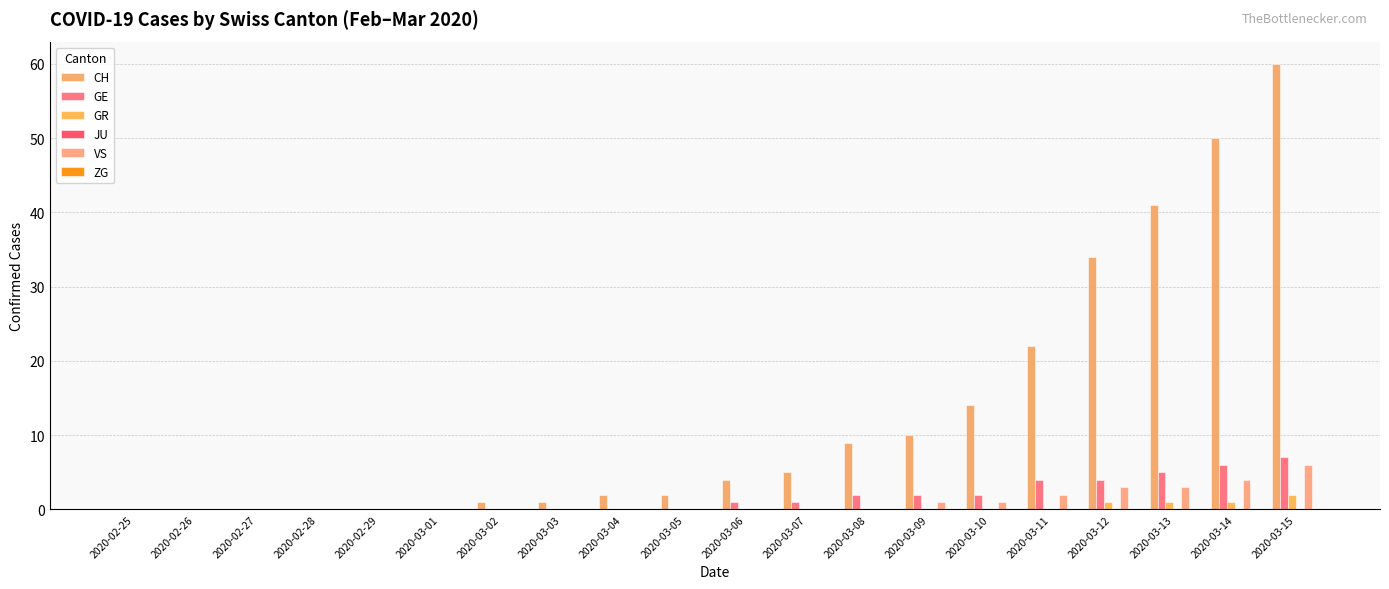

Reading right to left, list all the values displayed in this chart.

CH: 60	50	41	34	22	14	10	9	5	4	2	2	1	1	0	0	0	0	0	0
GE: 7	6	5	4	4	2	2	2	1	1	0	0	0	0	0	0	0	0	0	0
GR: 2	1	1	1	0	0	0	0	0	0	0	0	0	0	0	0	0	0	0	0
JU: 0	0	0	0	0	0	0	0	0	0	0	0	0	0	0	0	0	0	0	0
VS: 6	4	3	3	2	1	1	0	0	0	0	0	0	0	0	0	0	0	0	0
ZG: 0	0	0	0	0	0	0	0	0	0	0	0	0	0	0	0	0	0	0	0